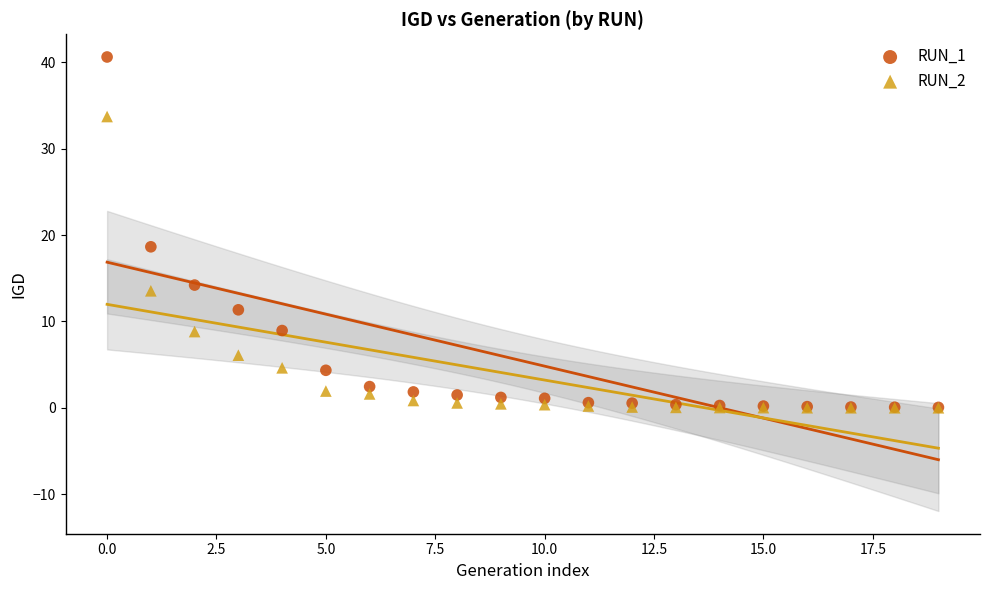

Which series contains the highest Y value?

RUN_1